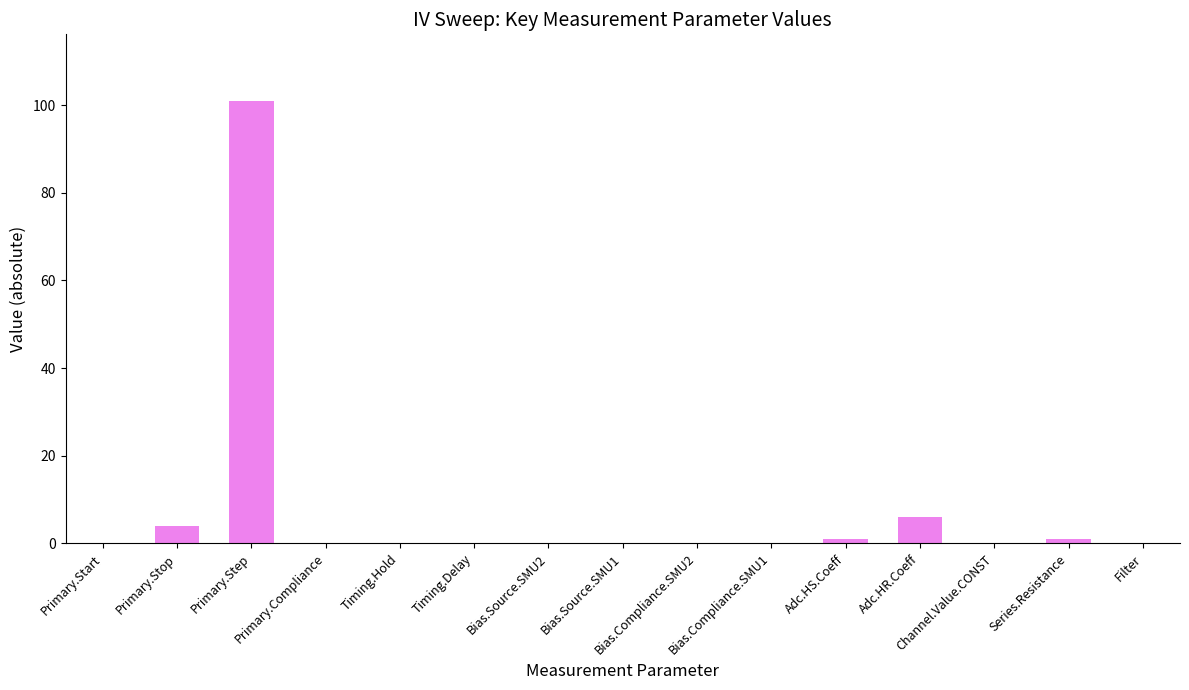

What is the maximum value shown in the chart?

101.0